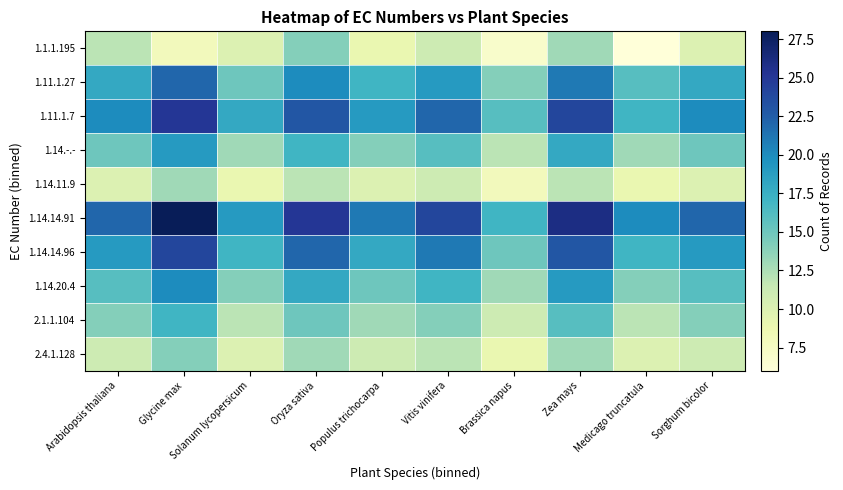

At how many categories does at least one series exceed 27?

1